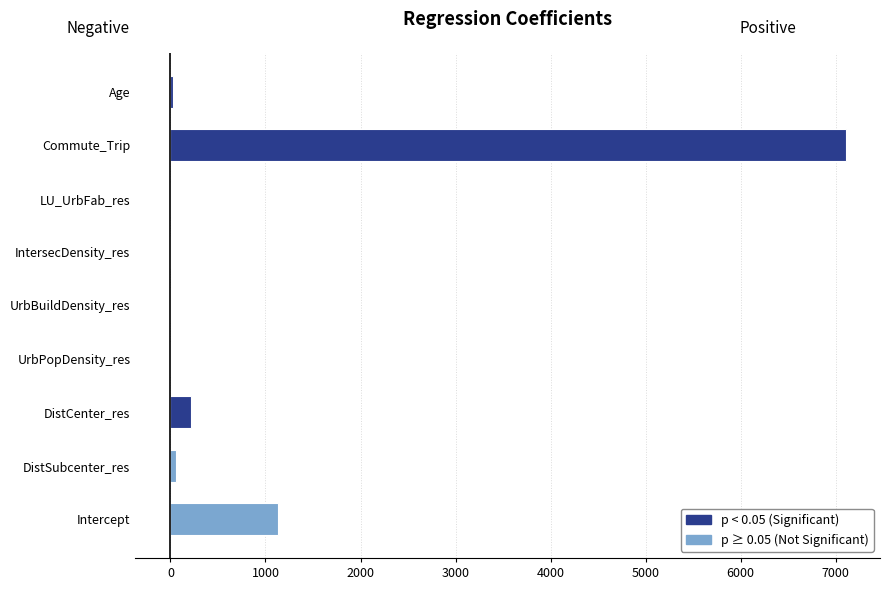

How many negative values are there?

4